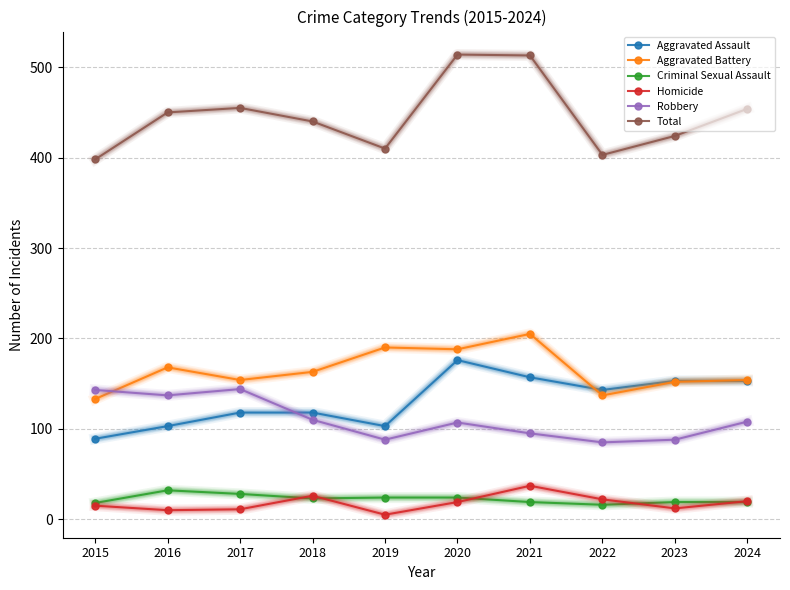

At 2019, list the series in order from largest to smallest.

Total, Aggravated Battery, Aggravated Assault, Robbery, Criminal Sexual Assault, Homicide